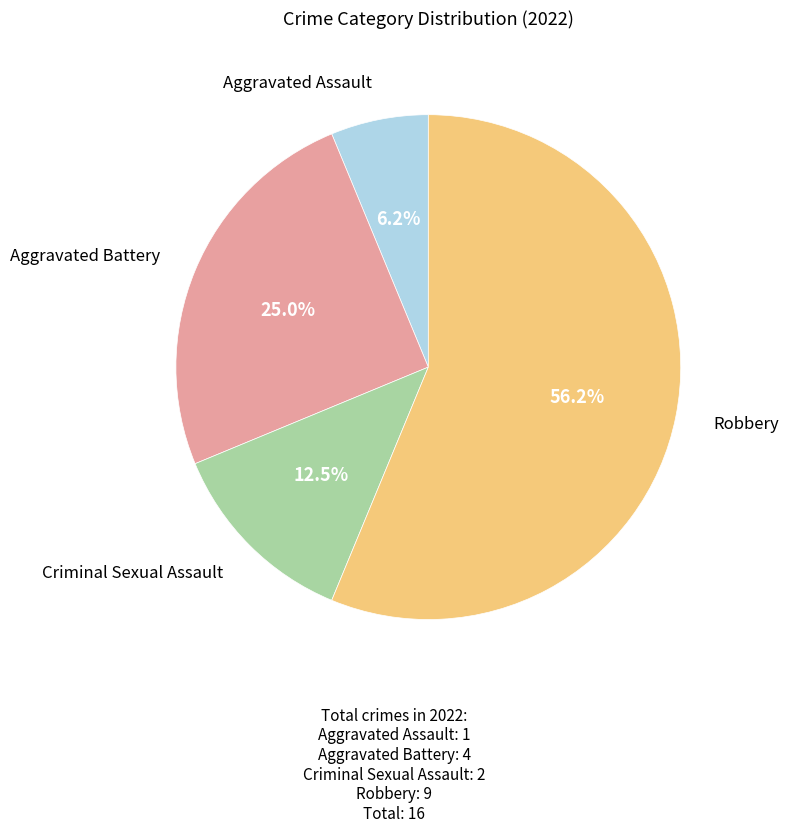

To the nearest percent, what percentage of the pie is Aggravated Battery?

25%